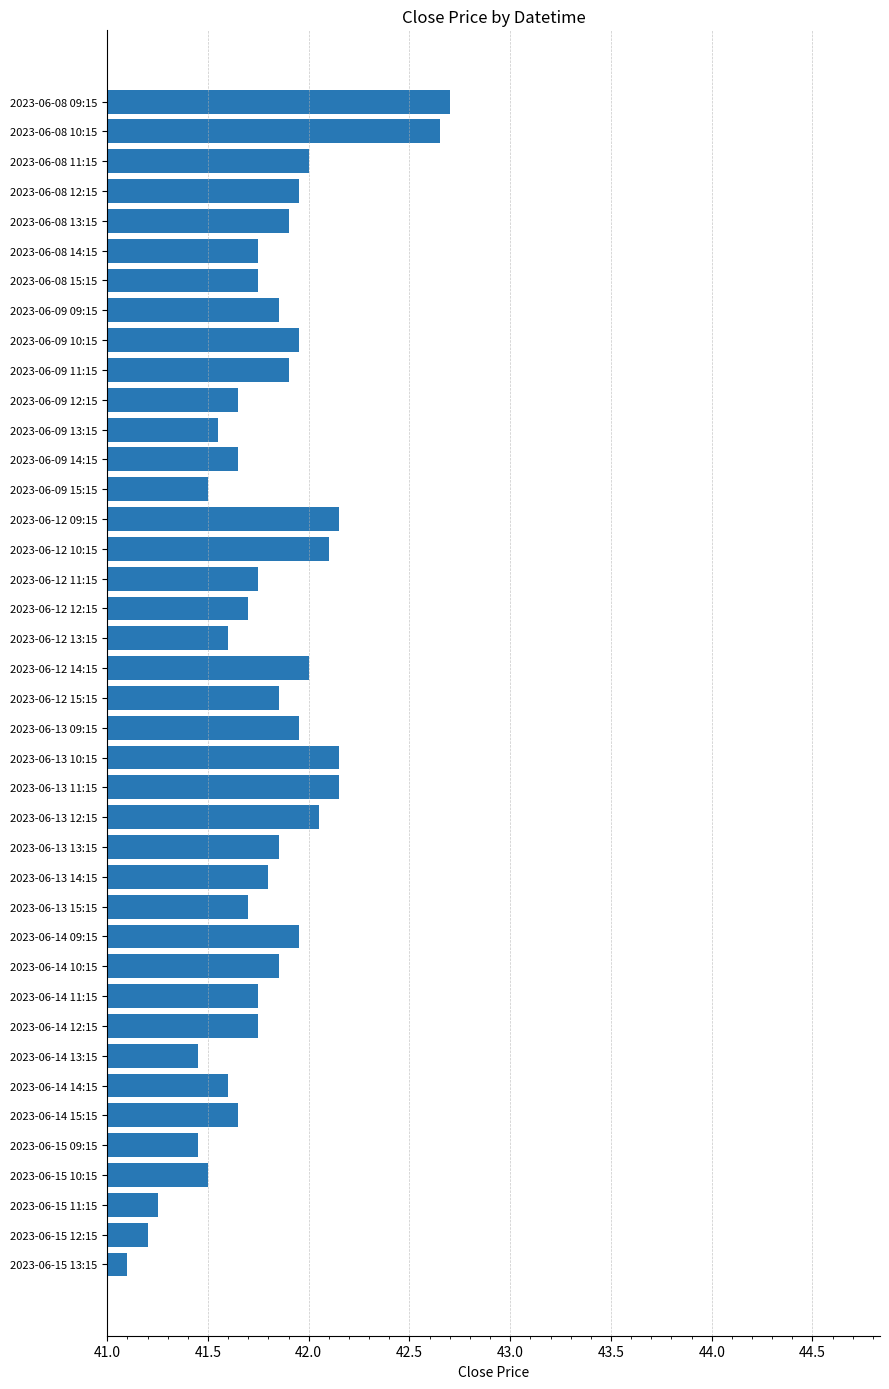

Does the chart contain stacked bars?

No